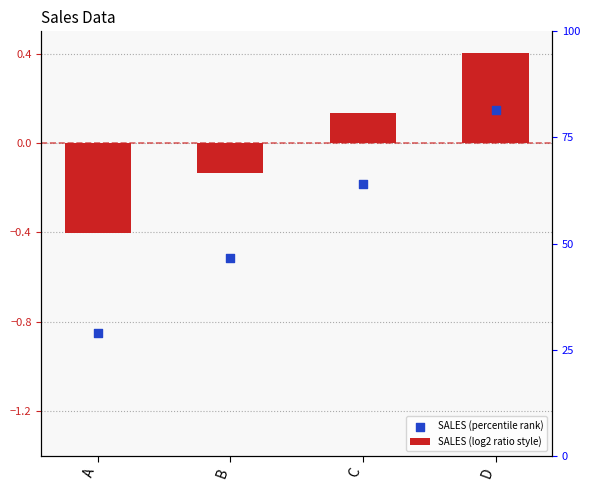

Is the value of SALES (log2 ratio style) at C greater than the value of SALES (percentile rank) at A?

Yes